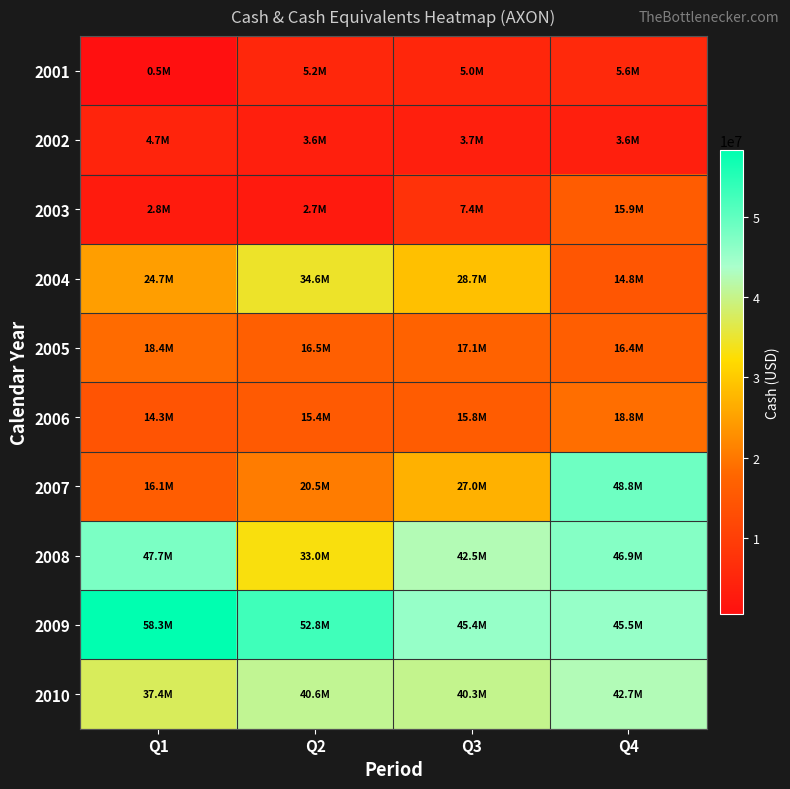

Reading left to right, list all the values displayed in this chart.

2001: Q1=474257	Q2=5232771	Q3=5023102	Q4=5636100
2002: Q1=4671232	Q2=3557147	Q3=3661598	Q4=3576937
2003: Q1=2842762	Q2=2683193	Q3=7388667	Q4=15878326
2004: Q1=24703631	Q2=34566398	Q3=28732067	Q4=14757159
2005: Q1=18439045	Q2=16461623	Q3=17133705	Q4=16351909
2006: Q1=14267459	Q2=15419832	Q3=15833820	Q4=18773685
2007: Q1=16073479	Q2=20533196	Q3=26986405	Q4=48800287
2008: Q1=47717920	Q2=33026135	Q3=42499289	Q4=46880435
2009: Q1=58264462	Q2=52773739	Q3=45414569	Q4=45505049
2010: Q1=37425946	Q2=40599254	Q3=40281074	Q4=42684241